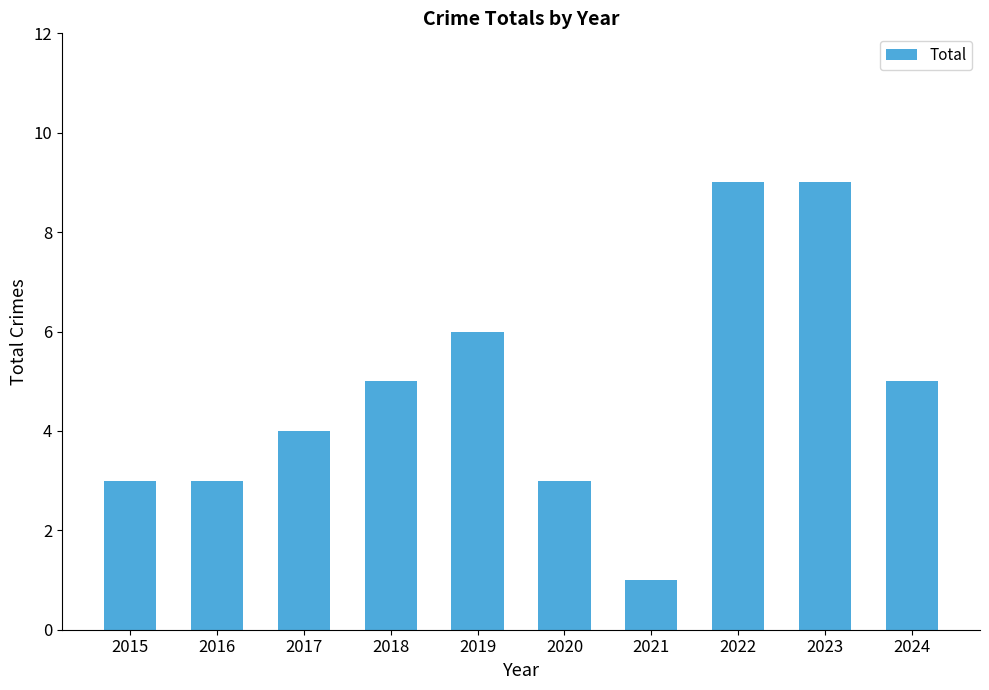

What is the ratio of the value at 2022 to the value at 2016?

3.0